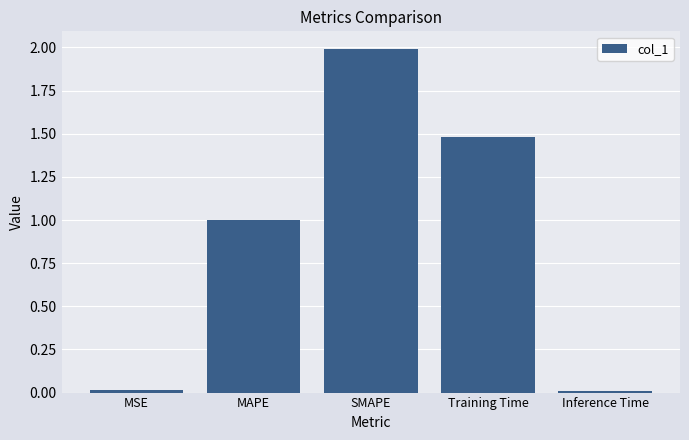

Which has a higher value, MSE or SMAPE?

SMAPE